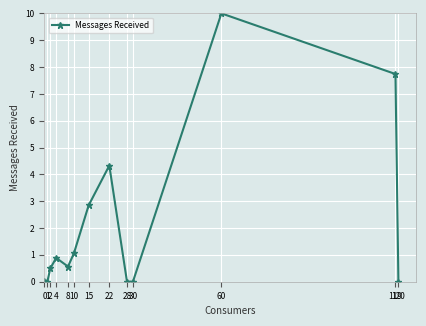

How many points are higher than both their immediate neighbors (excluding endpoints)?

3